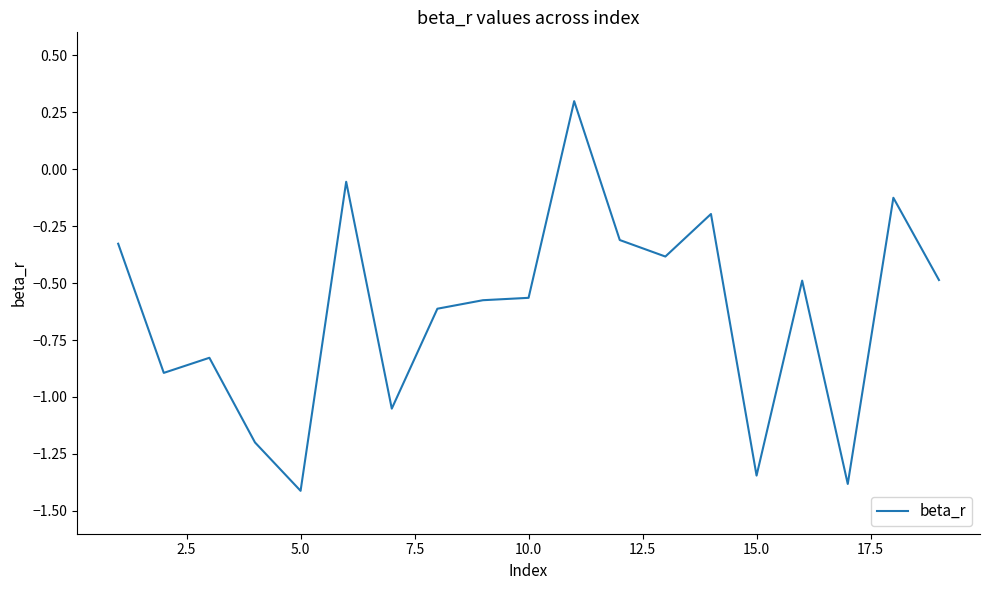

How many lines are shown in the chart?

1